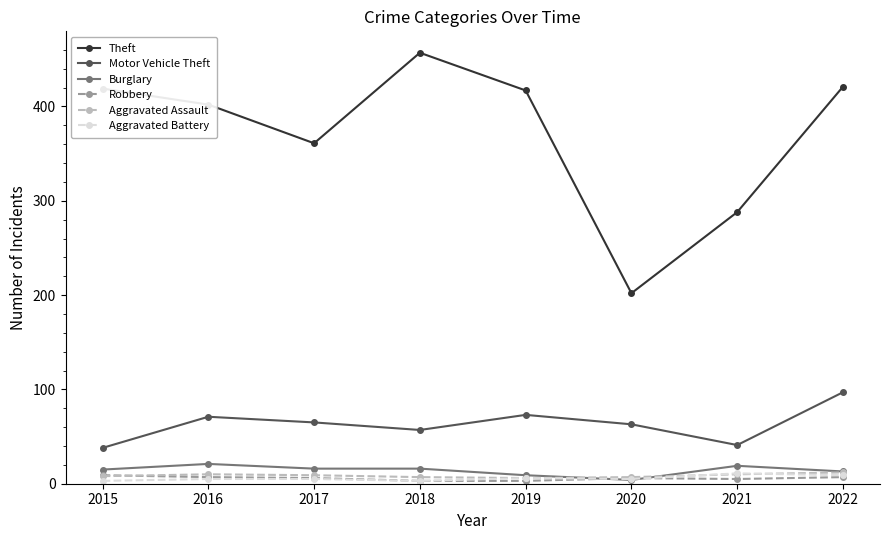

What is the minimum value for Theft?

202